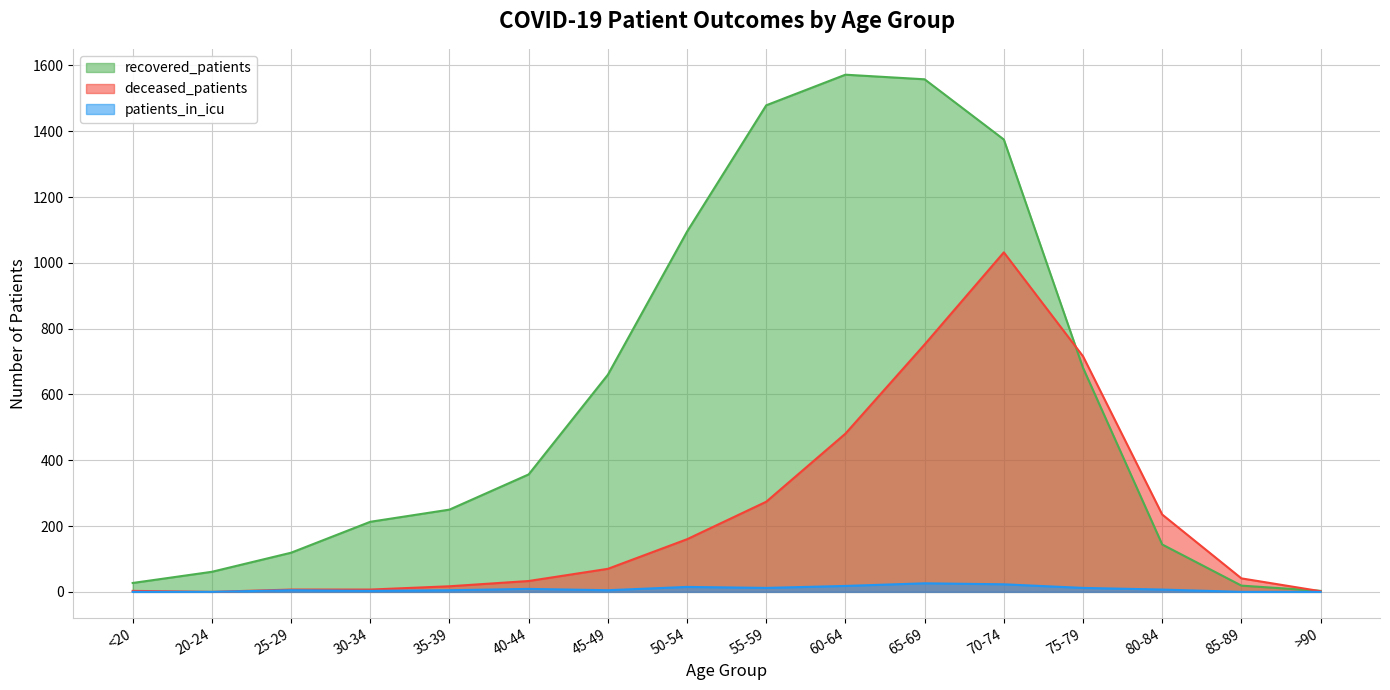

What is the sum of the recovered_patients values at 45-49 and 75-79?

1341